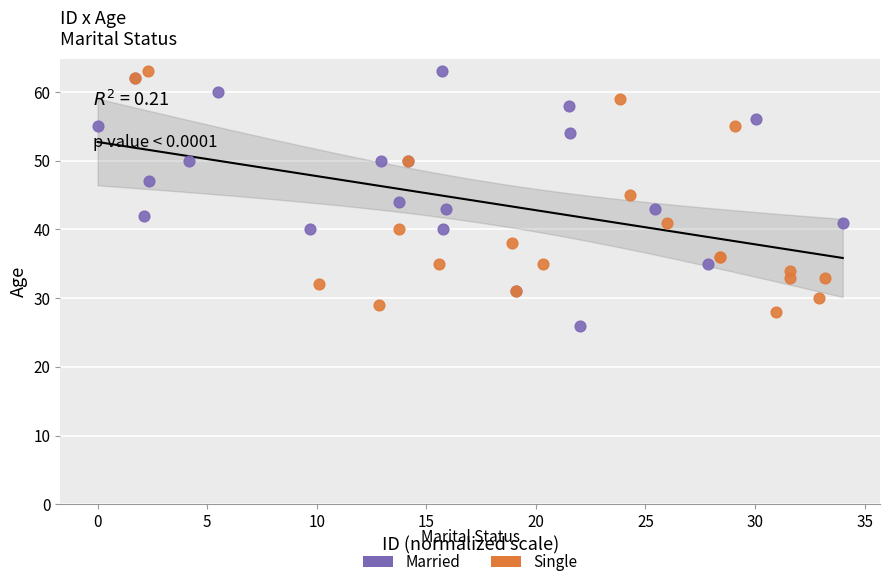

Which series has the widest spread of Y values?

Married